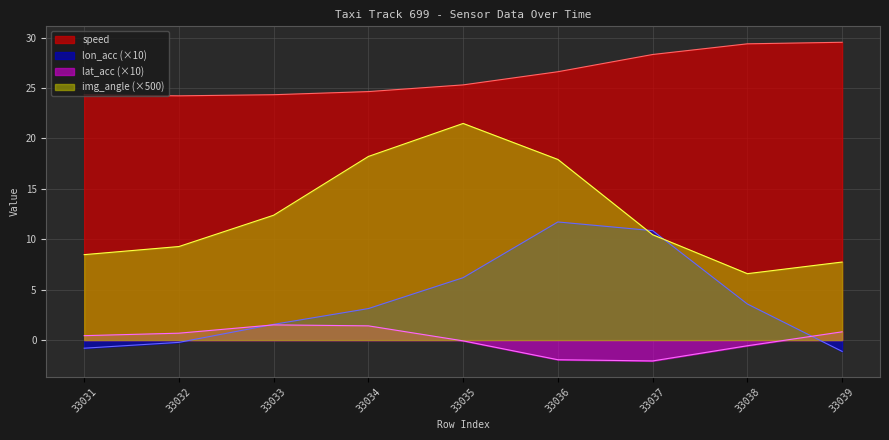

How many categories are shown in the chart?

9